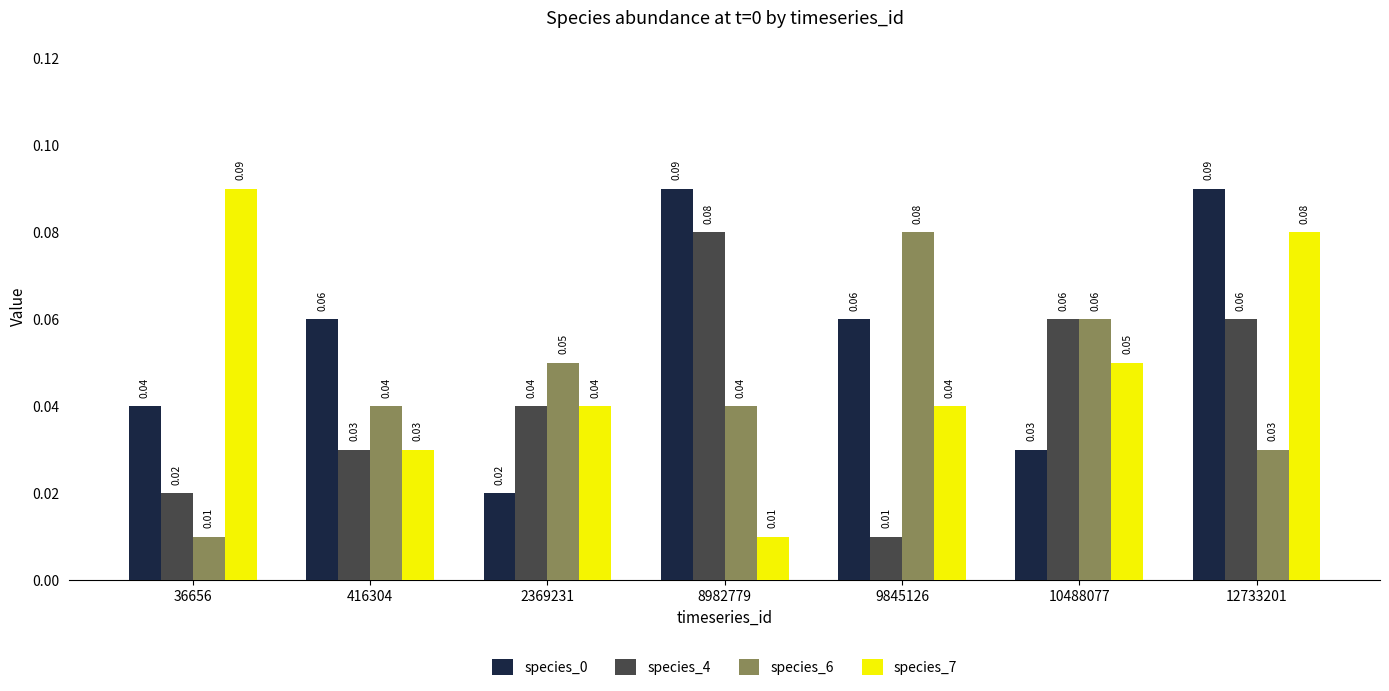

What is the sum of all species_7 values?

0.3